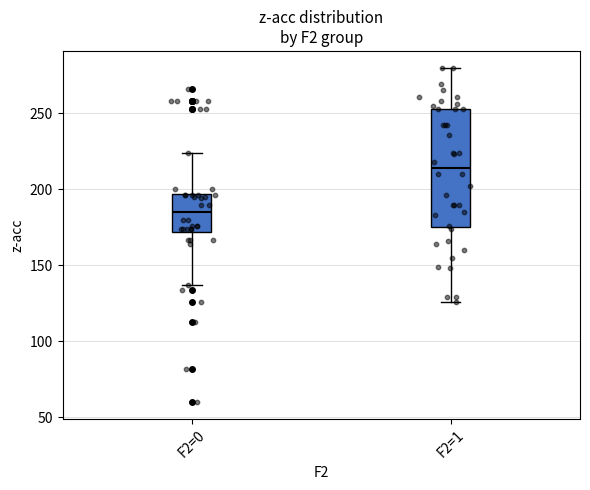

Where is the upper edge of the box for F2=0 on the y-axis? The values are not printed on the chart, so give them approximately, as read against the axis.

195